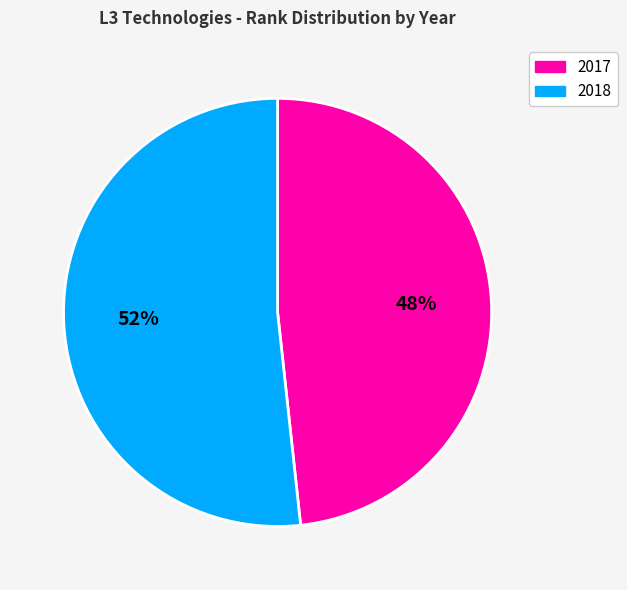

To the nearest percent, what is the average slice percentage?

50%